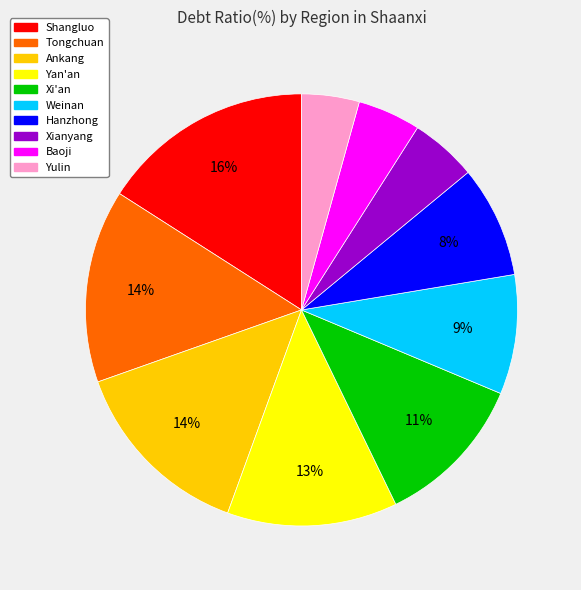

Is it true that Xianyang is 5% of the pie?

True